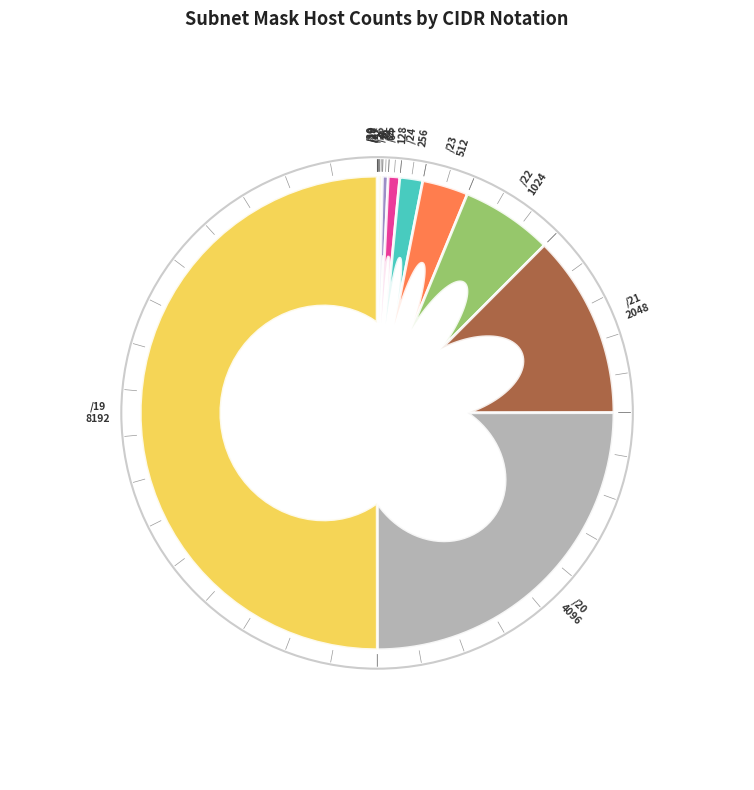

Rank the categories by value from lowest to highest.

/30, /29, /28, /27, /26, /25, /24, /23, /22, /21, /20, /19